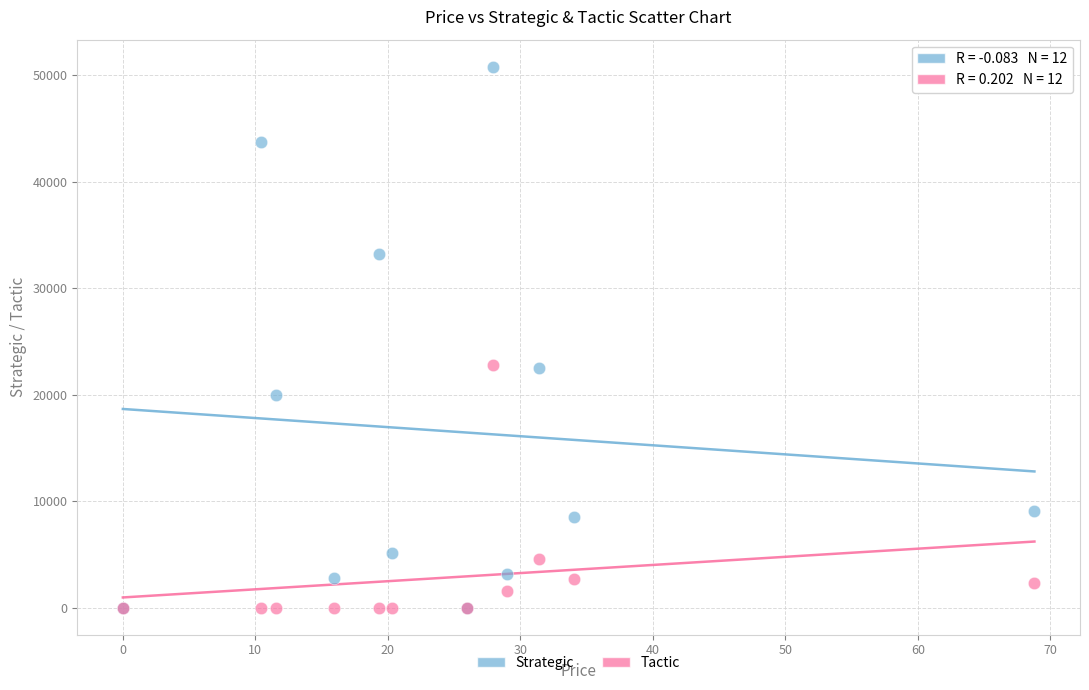

In the Tactic series, what Y value is closest to 11413?

4615.0